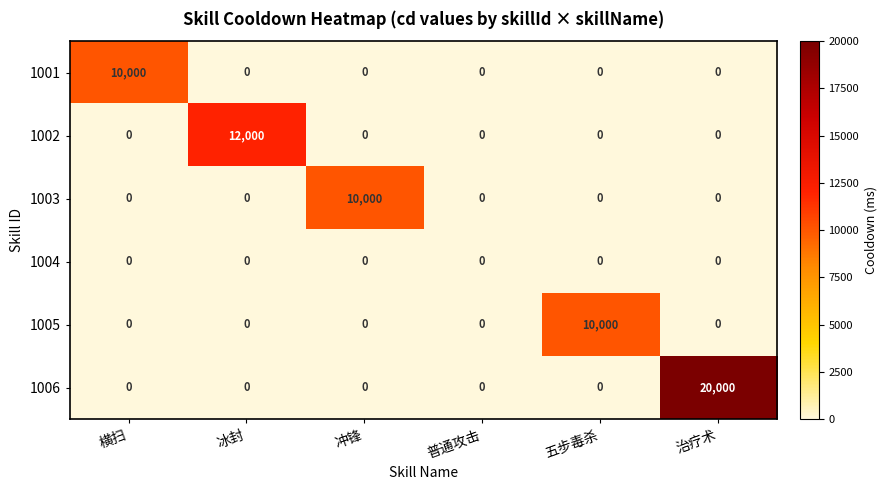

What is the difference between the 1005 values at 治疗术 and 五步毒杀?

10000